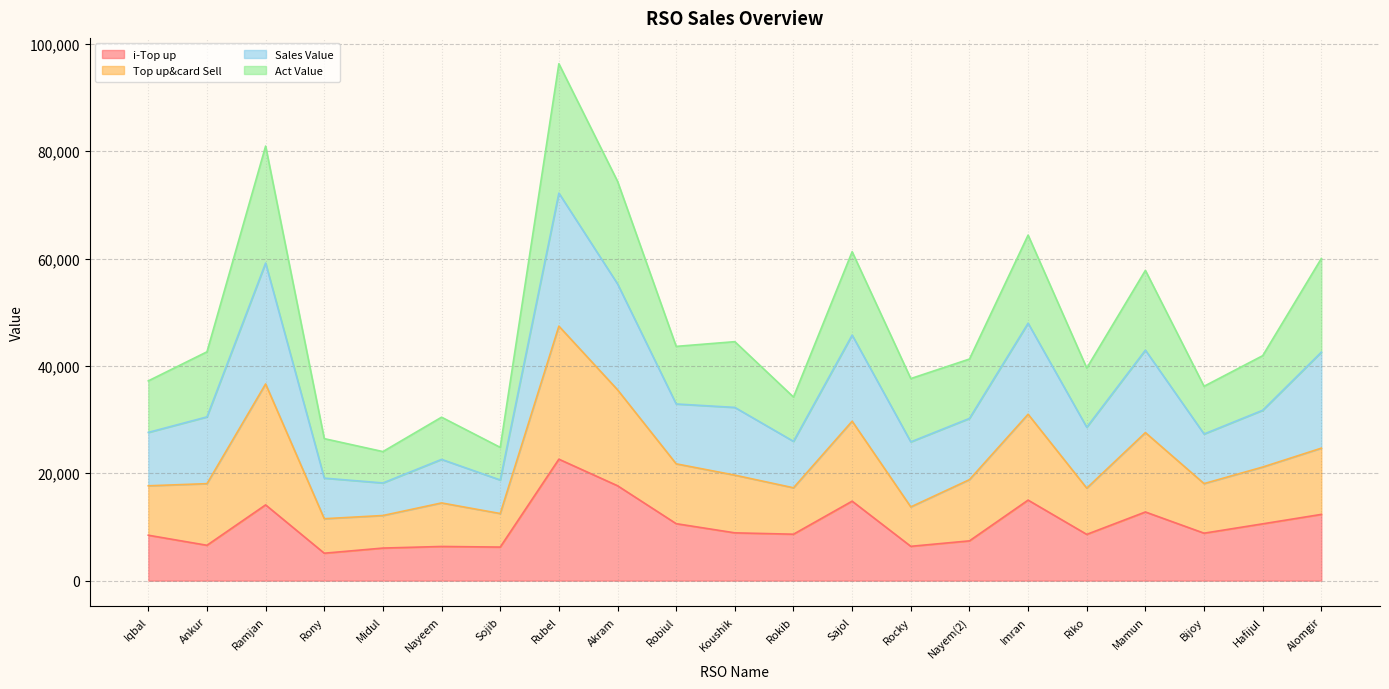

What is the spread (max minus min) of values at Ankur?

36043.2